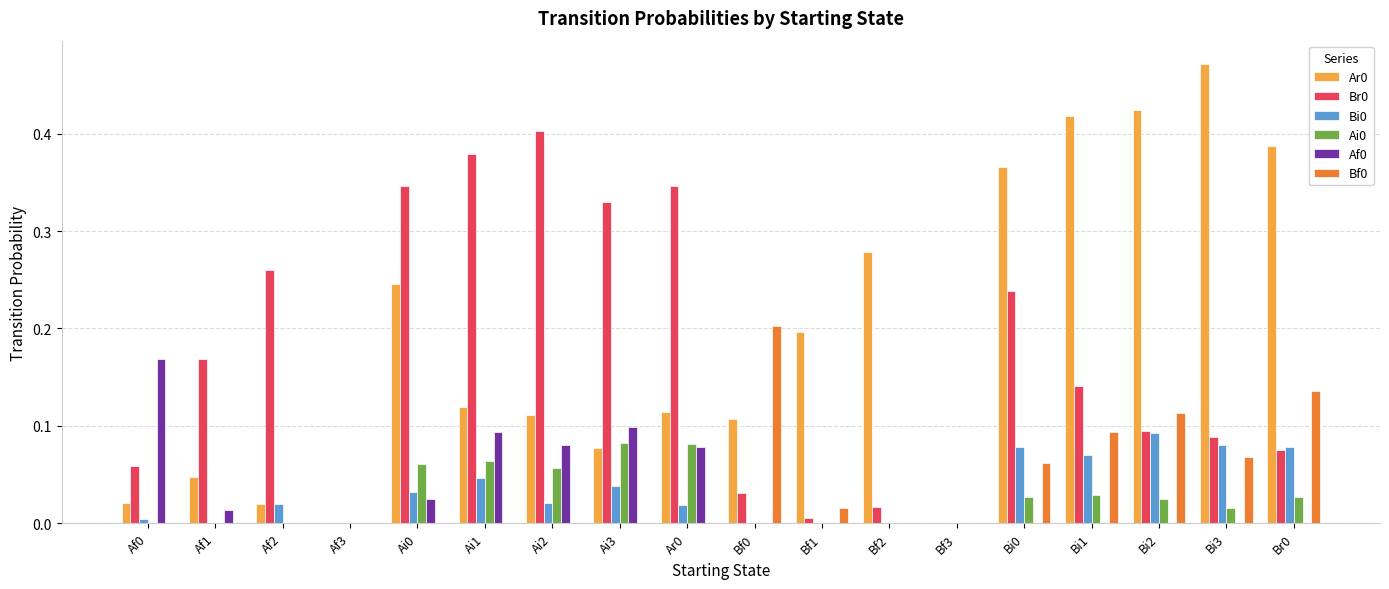

Which label corresponds to the largest value in the chart?

Bi3